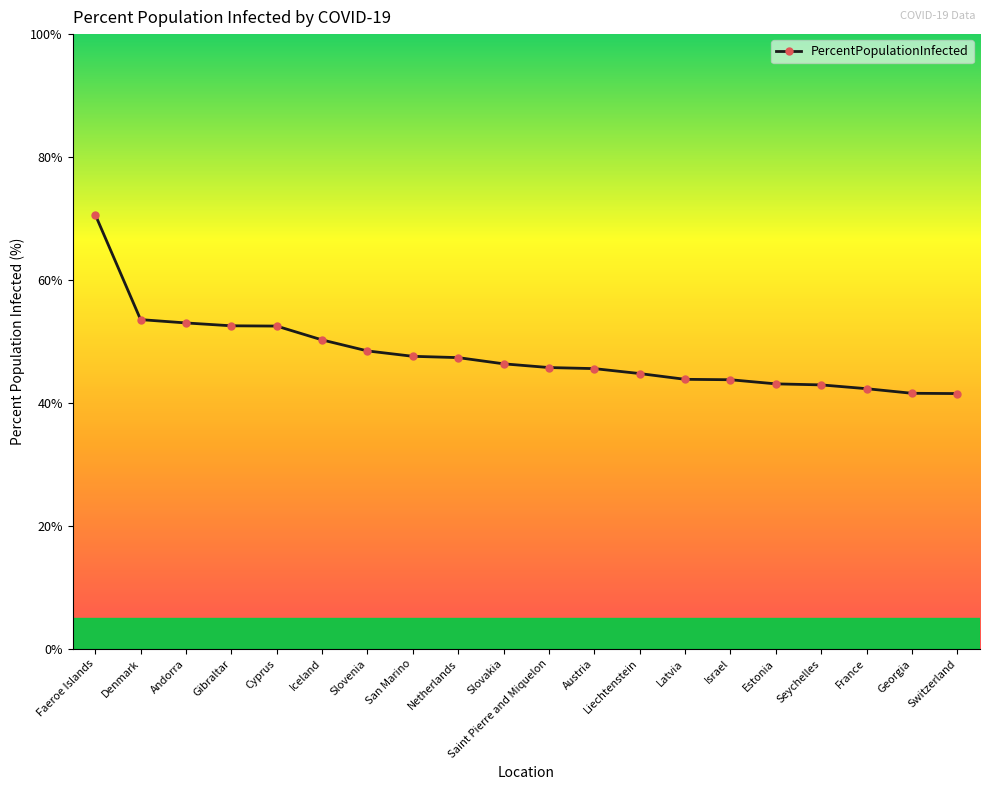

The chart shows a value of 53.0 at Andorra. True or false?

True